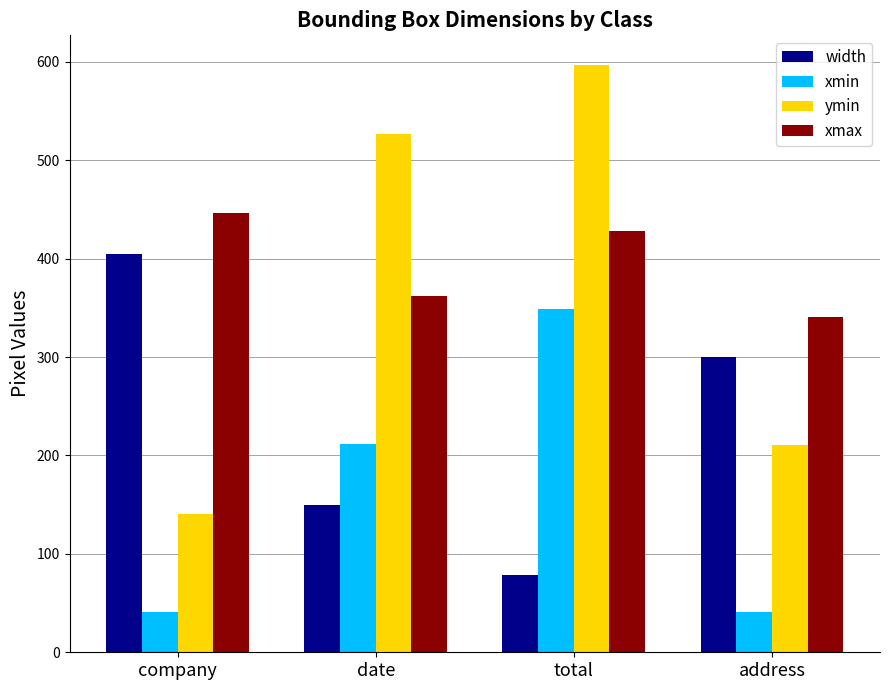

What is the approximate value of xmin at company?

41